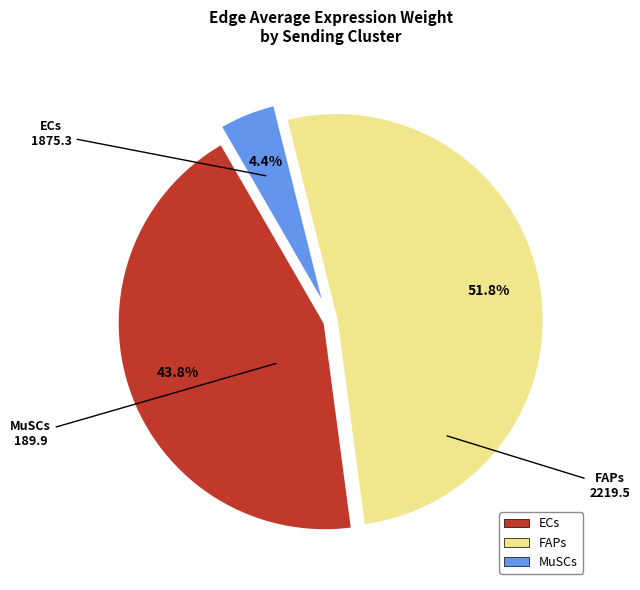

Which has a higher value, FAPs or MuSCs?

FAPs